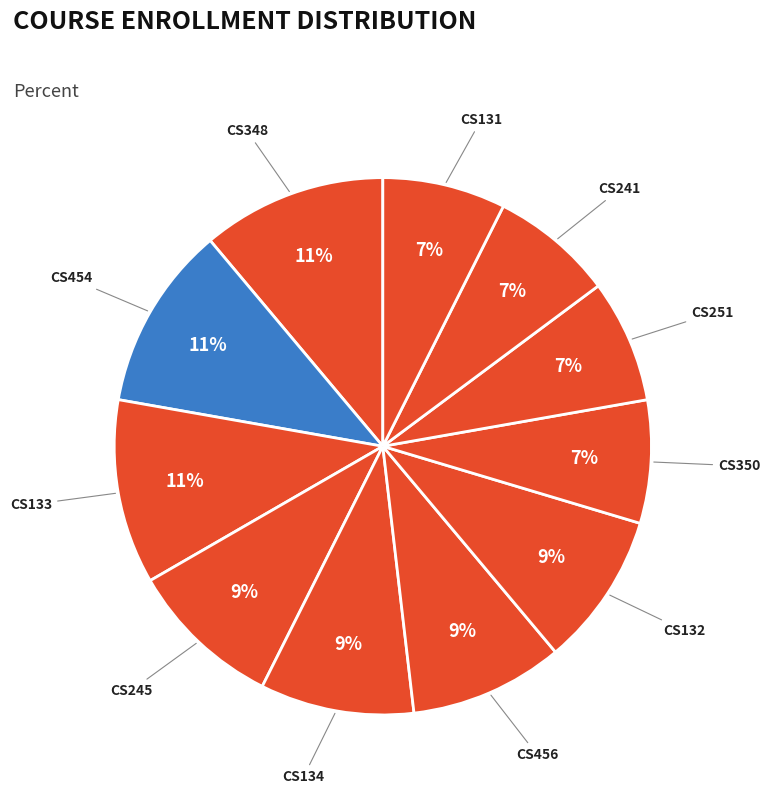

What is the ratio of the value at CS241 to the value at CS131?

1.0